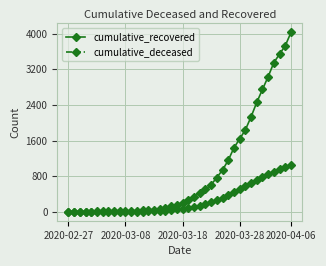

Which series has the widest spread of values?

cumulative_recovered